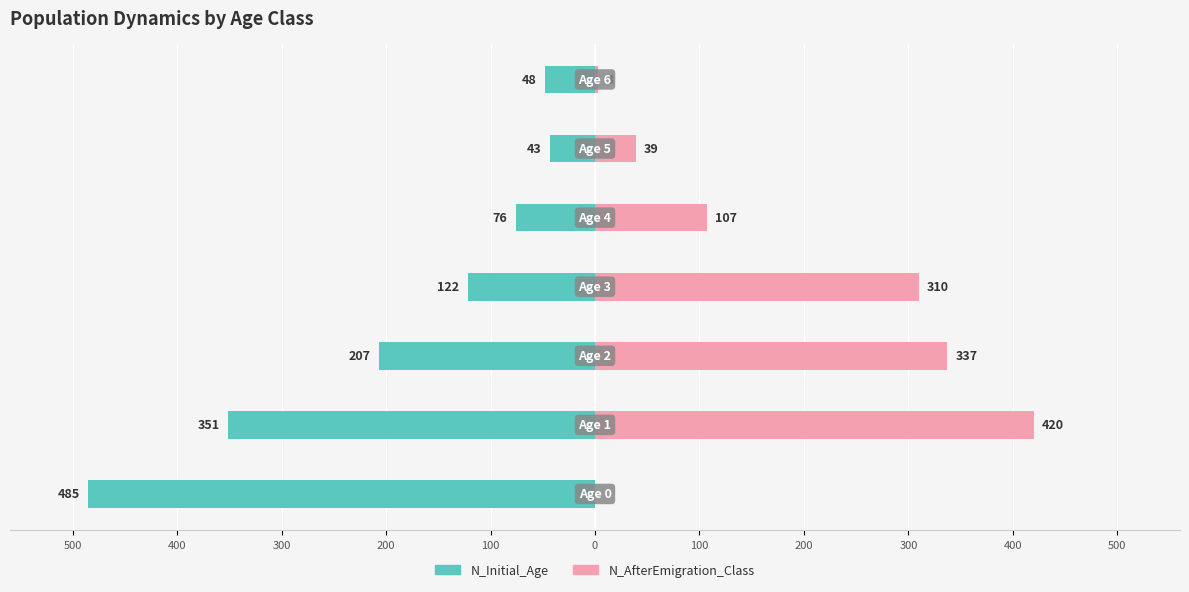

The value of N_AfterEmigration_Class at 300 is 337. True or false?

True